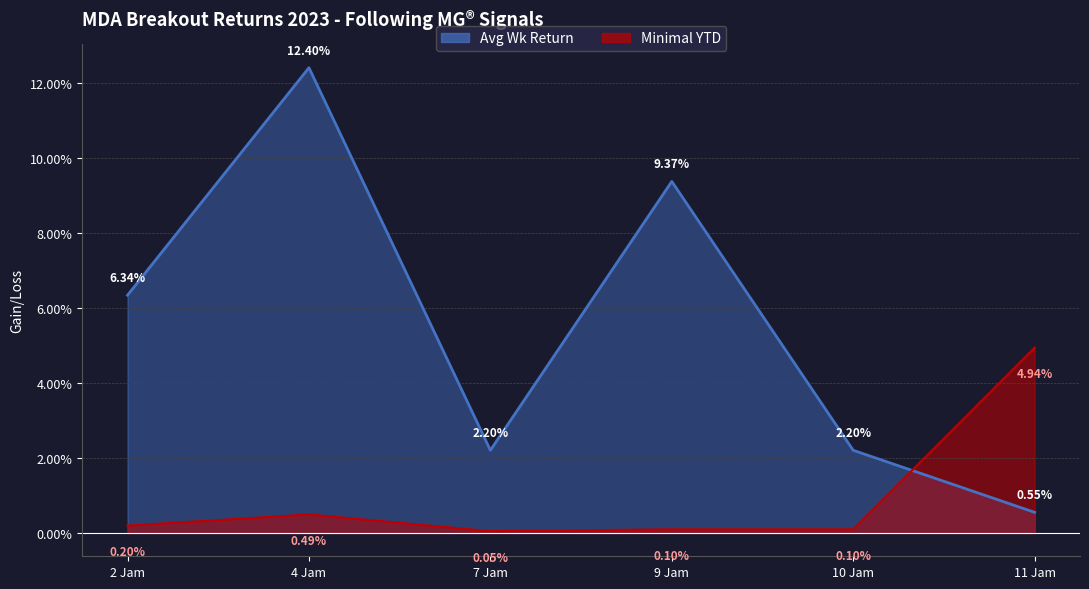

Where is the first local maximum for Avg Wk Return?

4 Jam